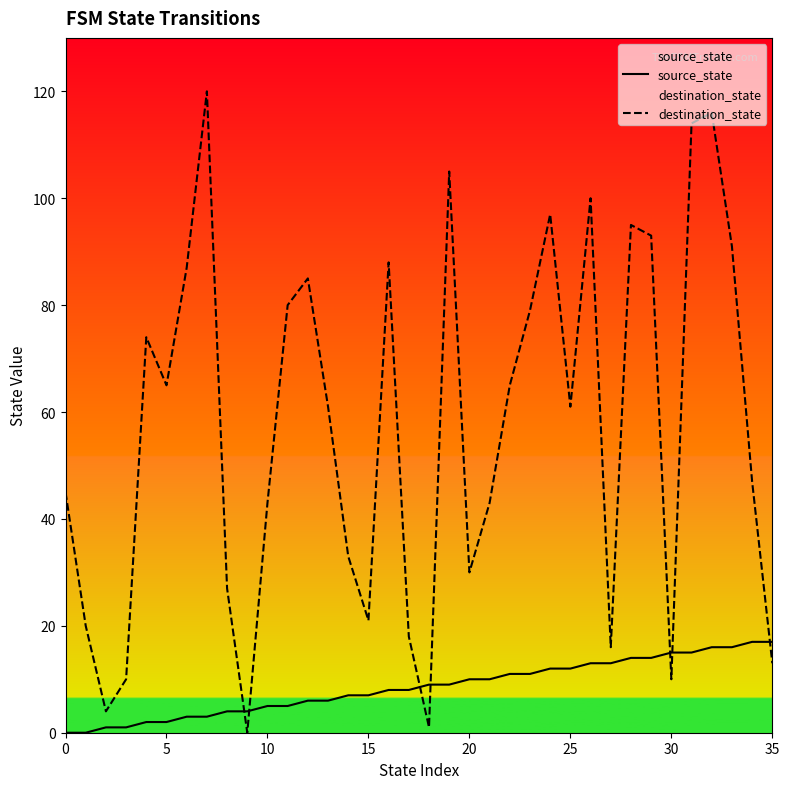

Which has a higher value, 35 or 0?

35